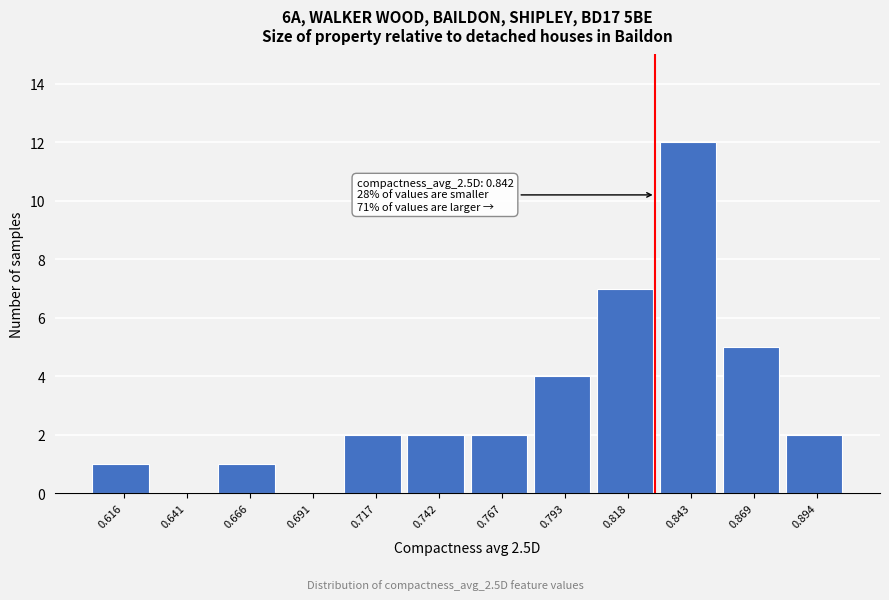

Reading right to left, list all the values displayed in this chart.

0.894=2	0.869=5	0.843=12	0.818=7	0.793=4	0.767=2	0.742=2	0.717=2	0.691=0	0.666=1	0.641=0	0.616=1